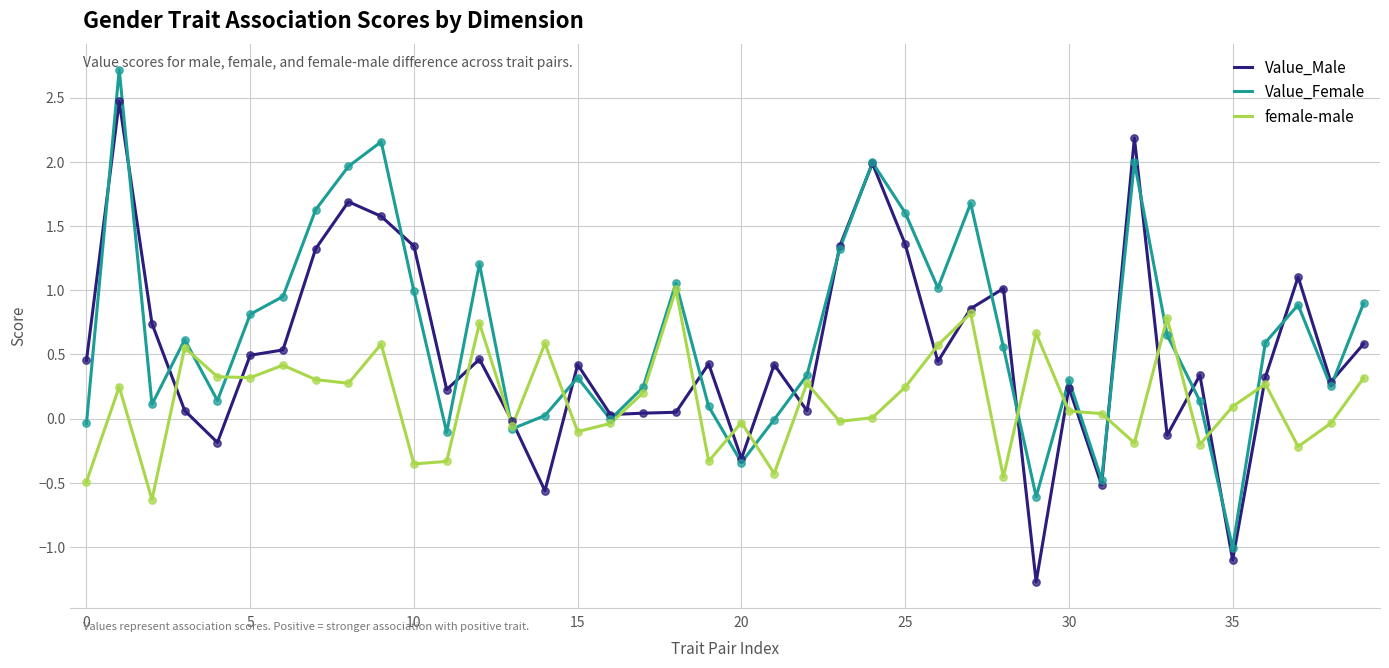

List the series in order of their overall mean, highest first.

Value_Female, Value_Male, female-male